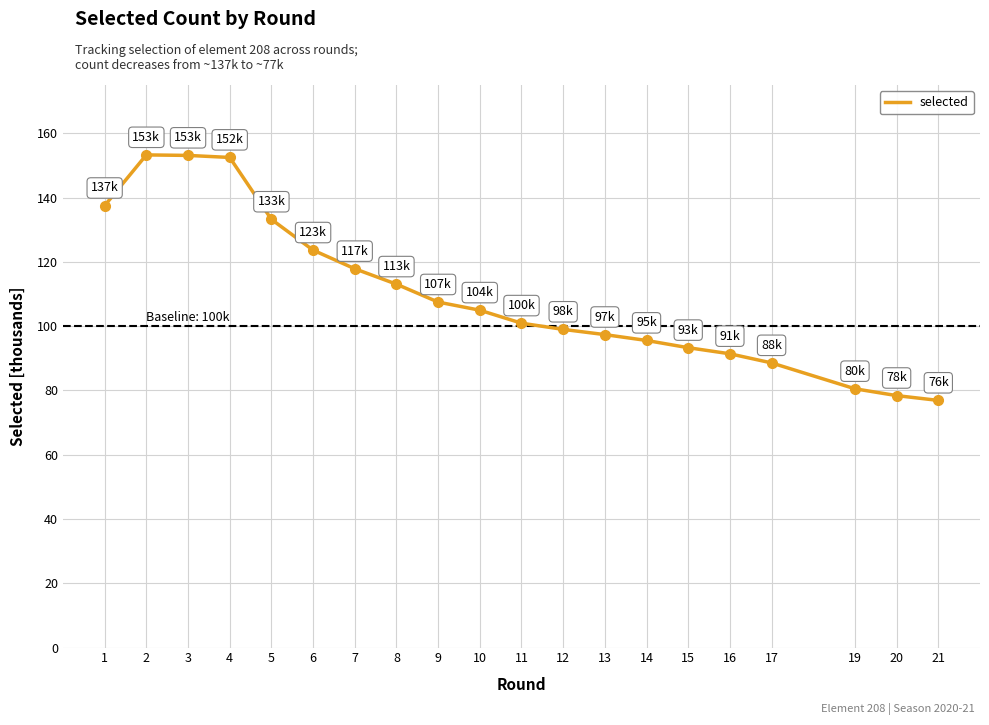

True or false: there are more than 2 points higher than both neighbors.

False